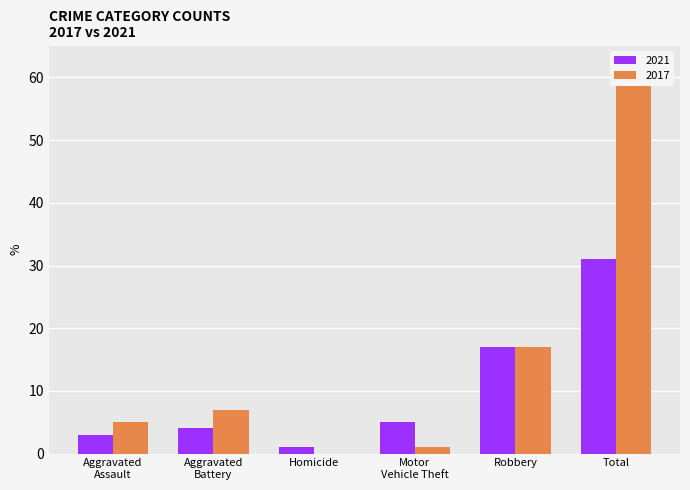

List the series in order of their overall mean, lowest first.

2021, 2017